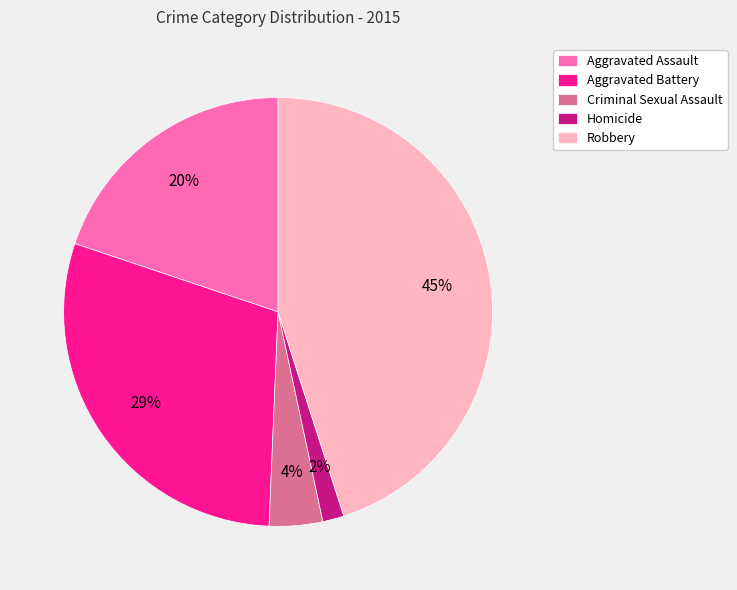

How many slices are in this pie chart?

5